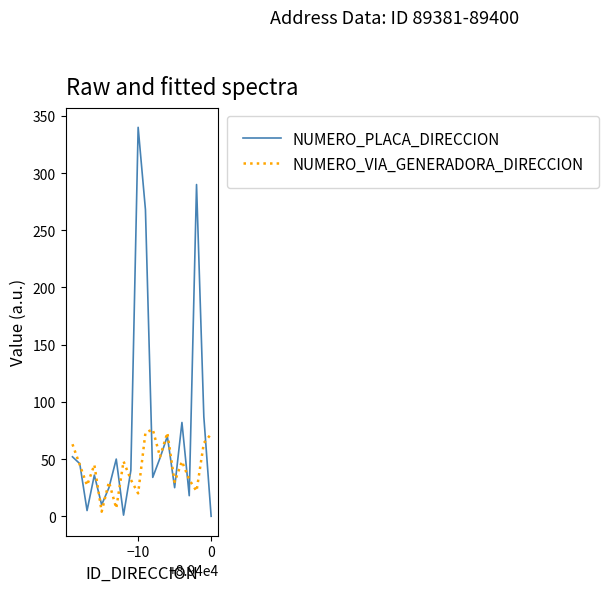

Which series has the largest total across all categories?

NUMERO_PLACA_DIRECCION